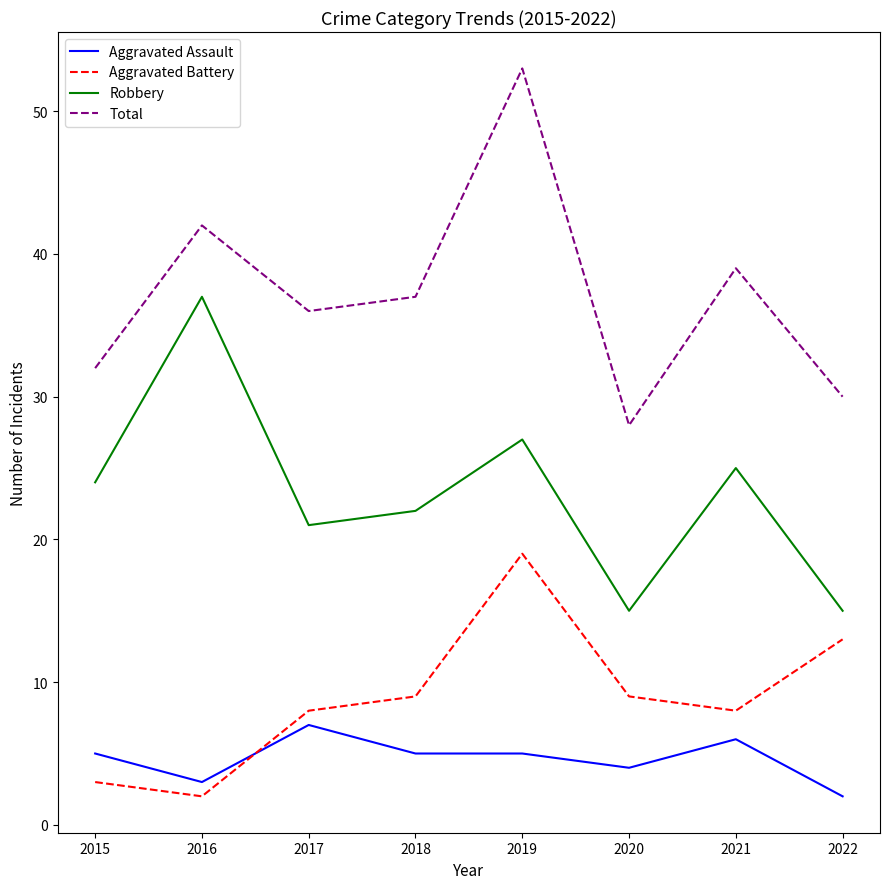

Is this an area chart (filled region under the line)?

No